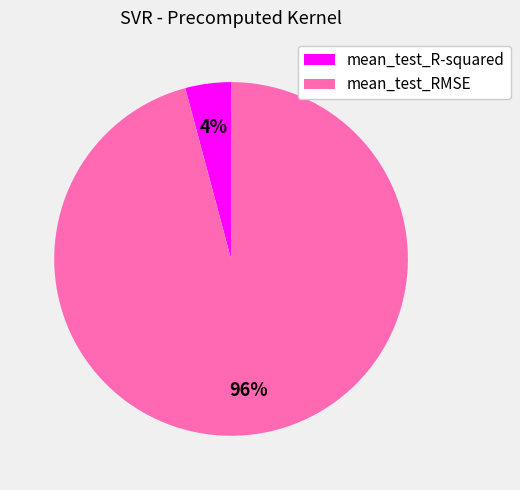

Count the number of slices in the pie.

2